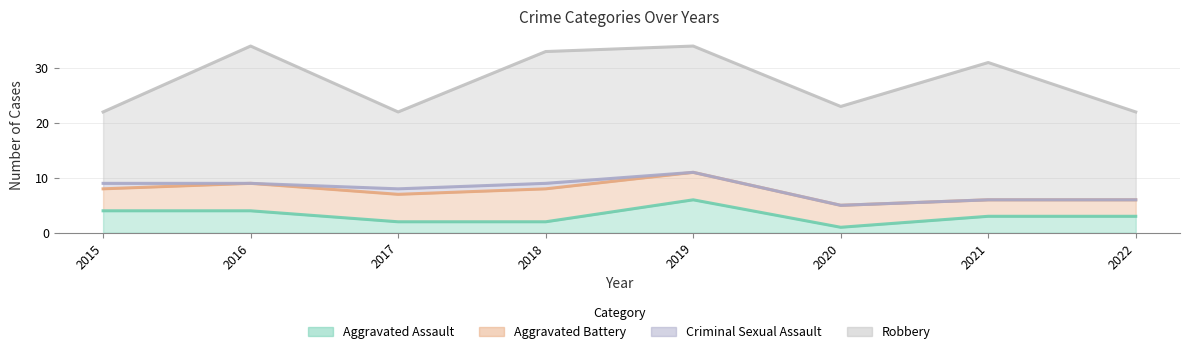

What is the sum of the Aggravated Assault values at 2019 and 2022?

9